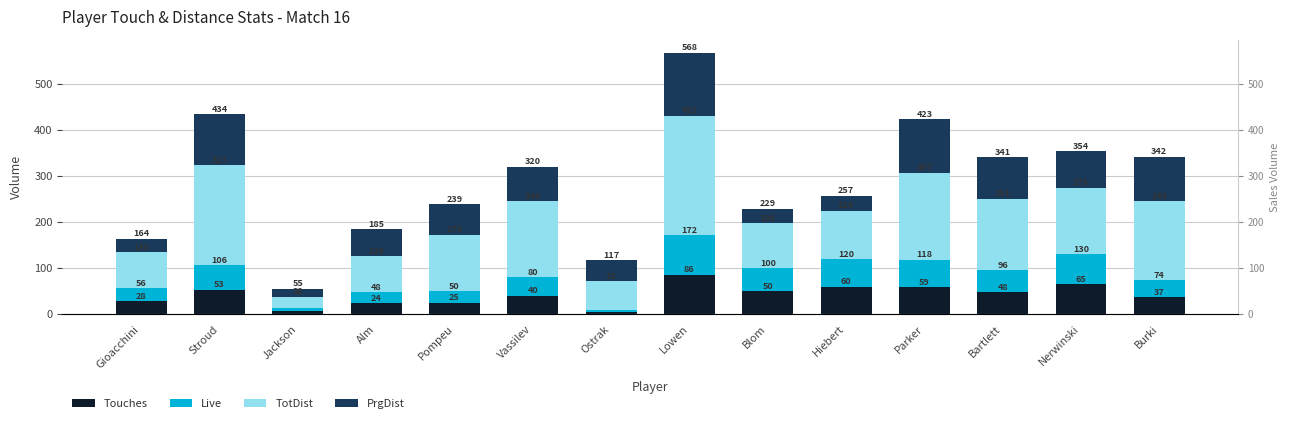

What is the approximate value of TotDist at Gioacchini?

79